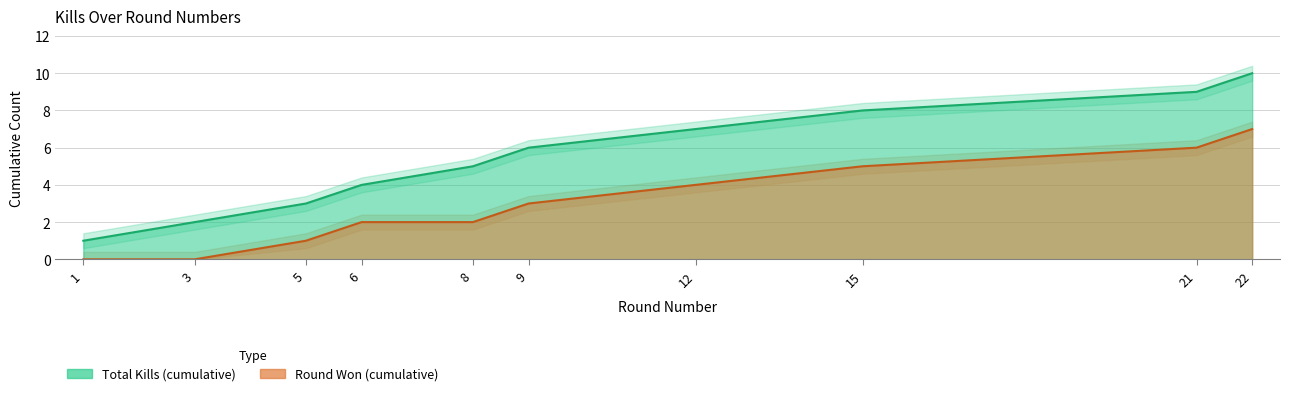

The Round Won (cumulative) series shows 2 at 8. True or false?

True